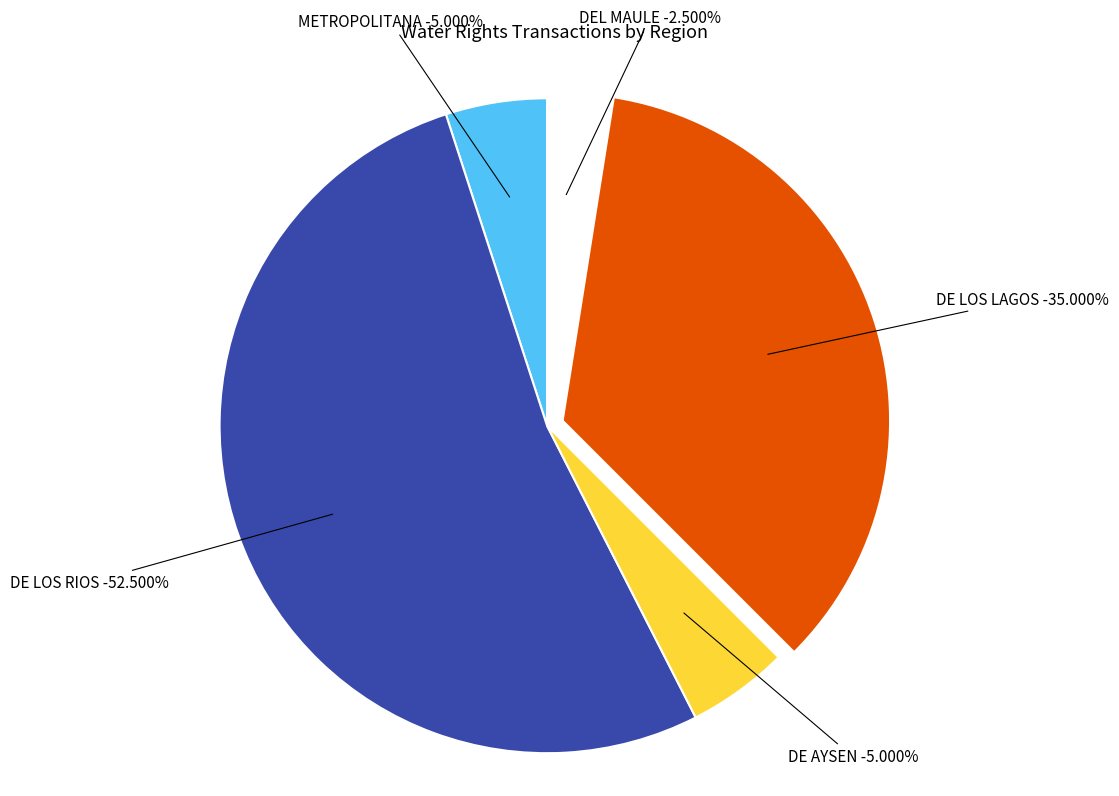

Combined, do DE LOS RIOS and DEL MAULE account for over 50%?

Yes